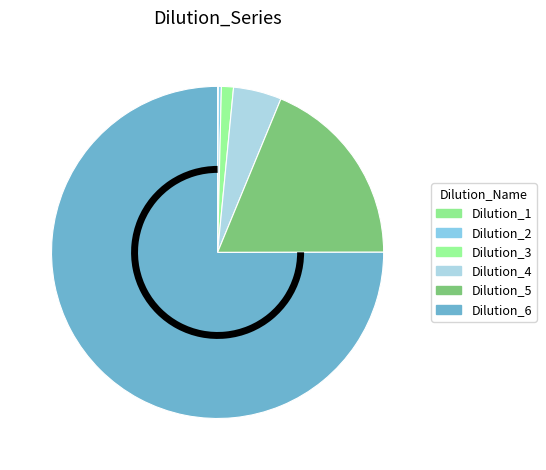

What is the ratio of the value at Dilution_1 to the value at Dilution_3?

0.1